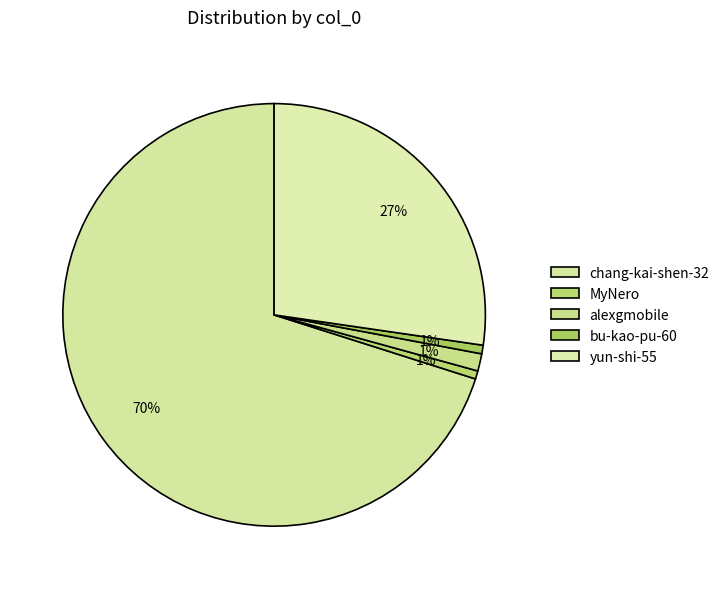

Which slice is the smallest?

MyNero